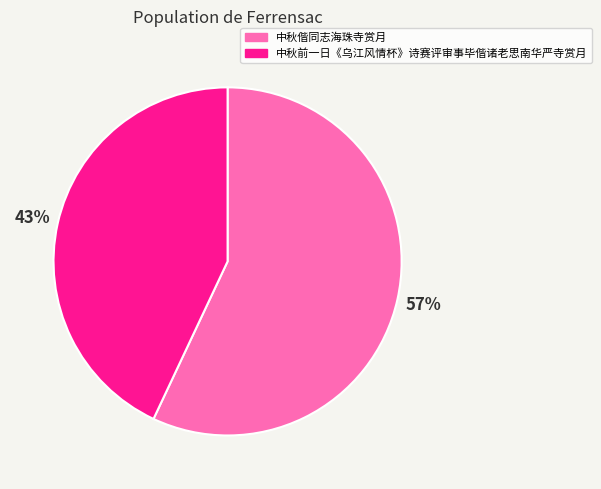

To the nearest percent, what is the difference between the 中秋前一日《乌江风情杯》诗赛评审事毕偕诸老思南华严寺赏月 and 中秋偕同志海珠寺赏月 slice percentages?

14%